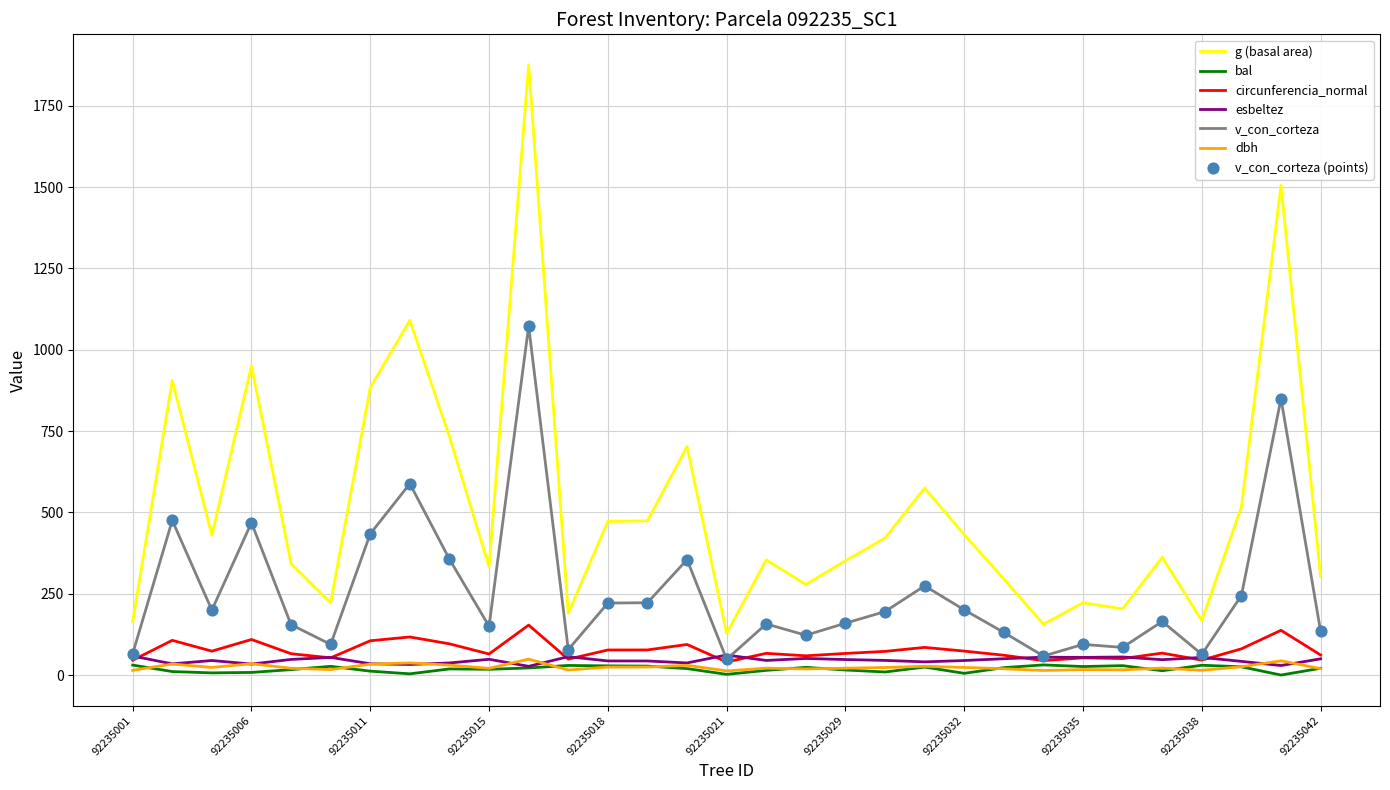

Which series has the largest range (max minus min)?

g (basal area)